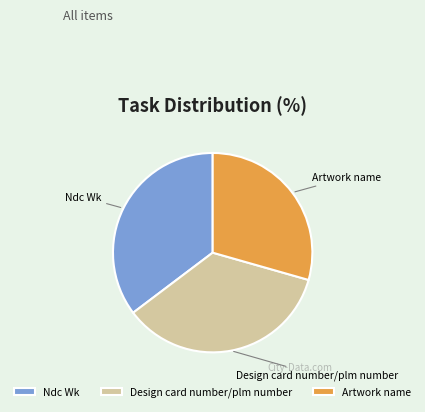

Is it true that Ndc Wk is 20% of the pie?

False